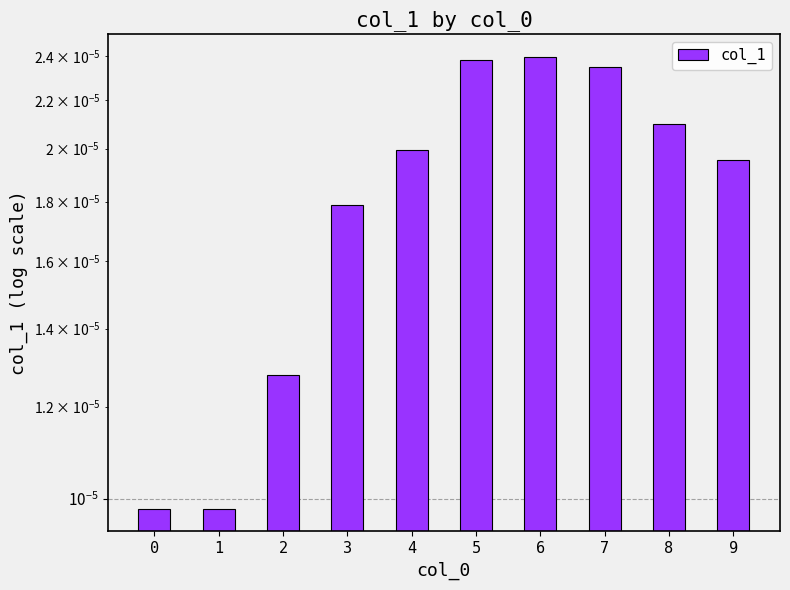

Where is the data nearest to the value 0?

1